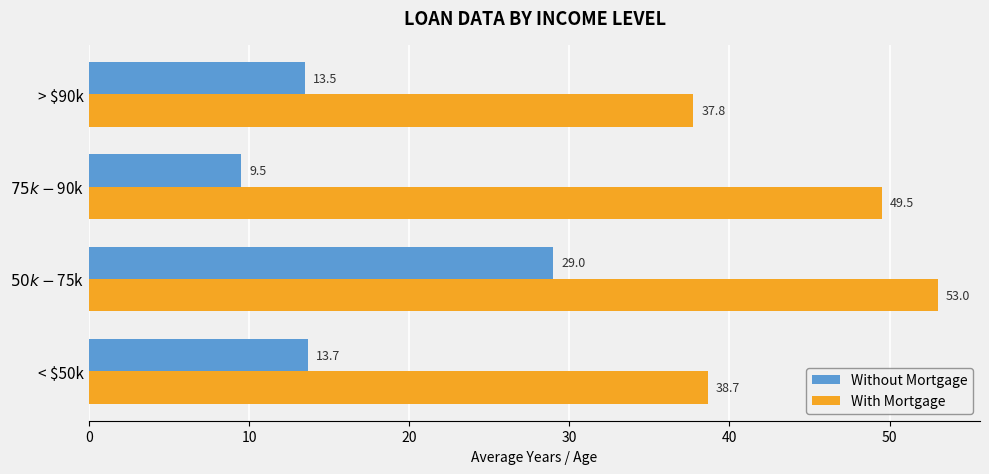

Which series has the widest spread of values?

Without Mortgage